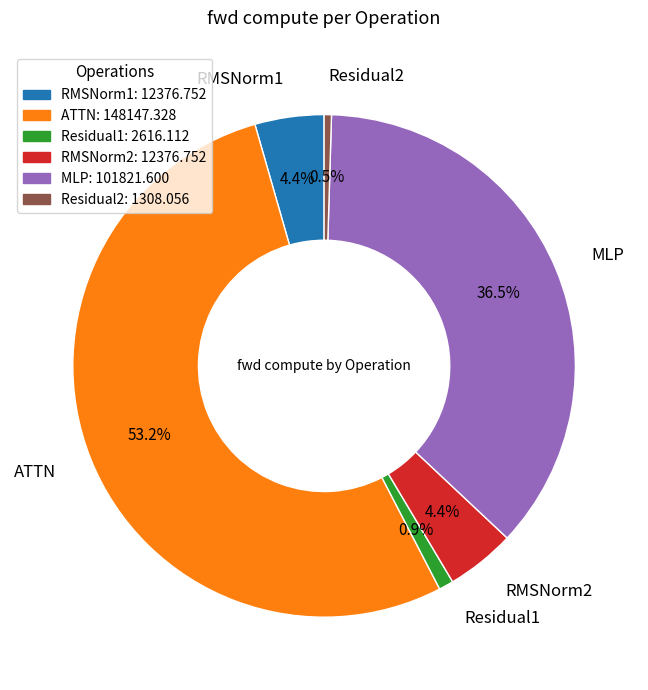

Is it true that Residual1 is 1% of the pie?

True